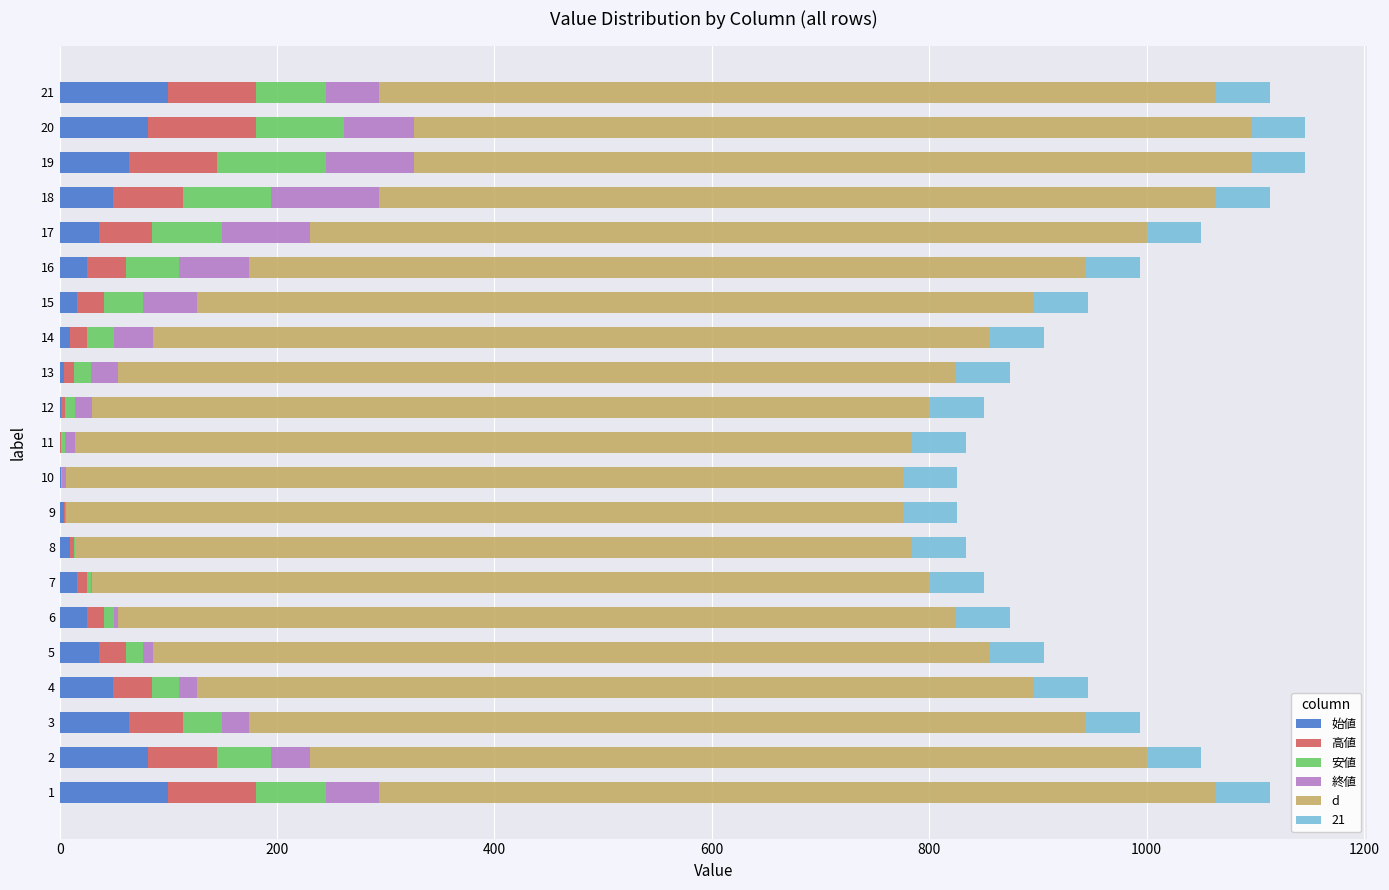

What is the total value across all series at 20?

1146